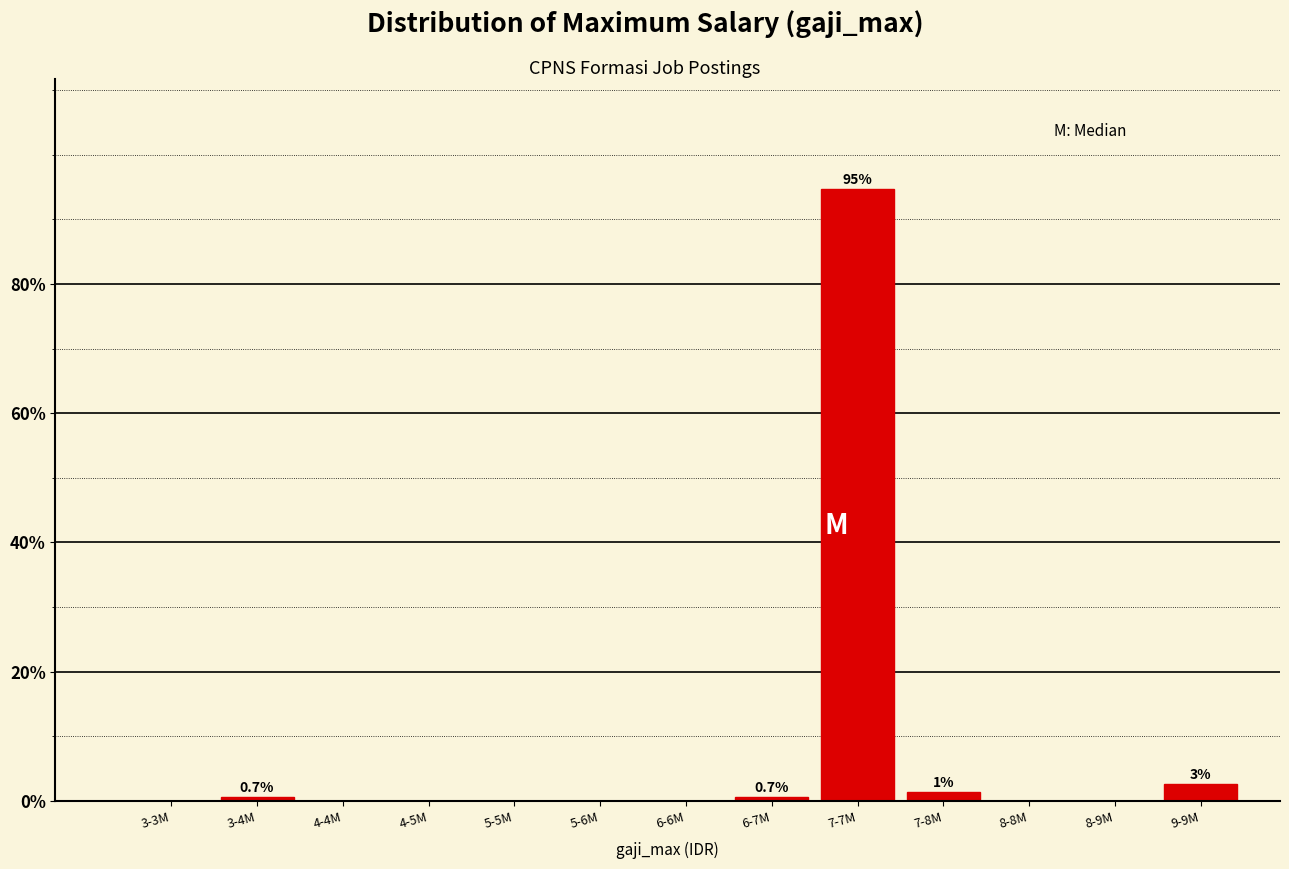

Reading left to right, what are all the values shown in this chart?

3-3M=0.0	3-4M=0.7	4-4M=0.0	4-5M=0.0	5-5M=0.0	5-6M=0.0	6-6M=0.0	6-7M=0.7	7-7M=94.7	7-8M=1.3	8-8M=0.0	8-9M=0.0	9-9M=2.7